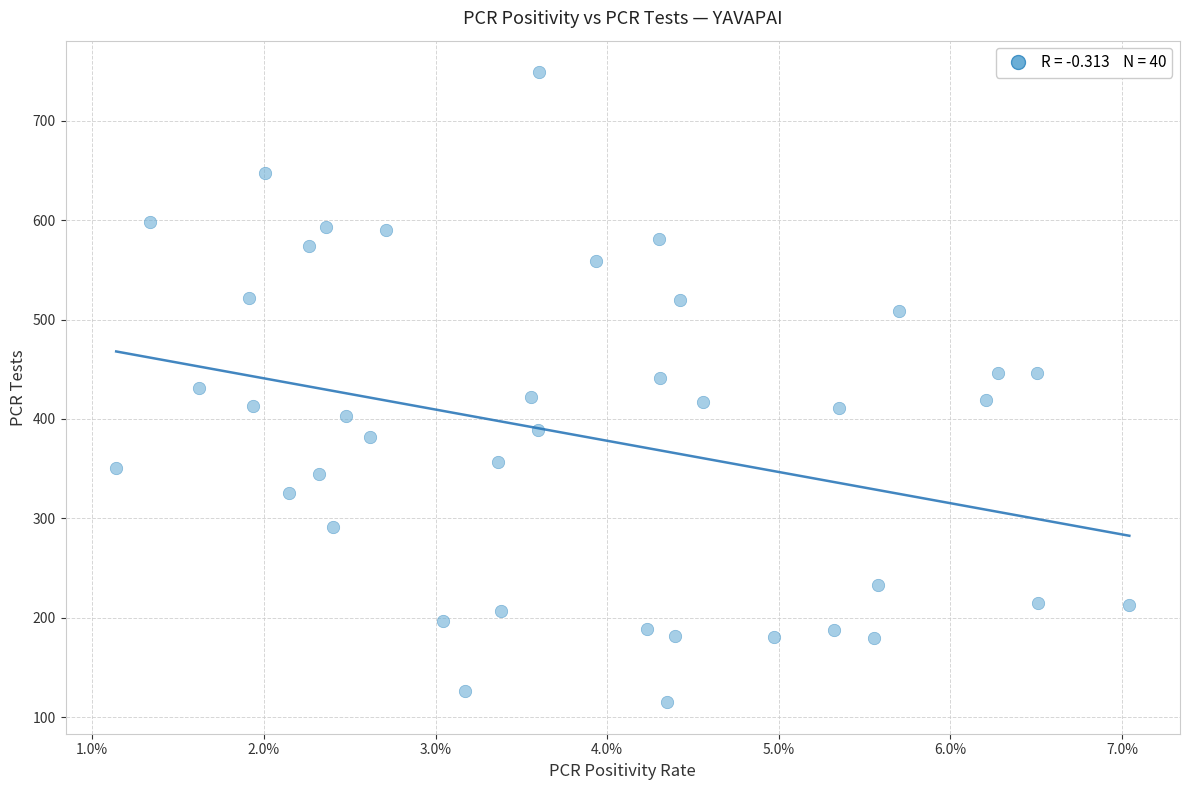

What is the range of Y values (max minus min)?

634